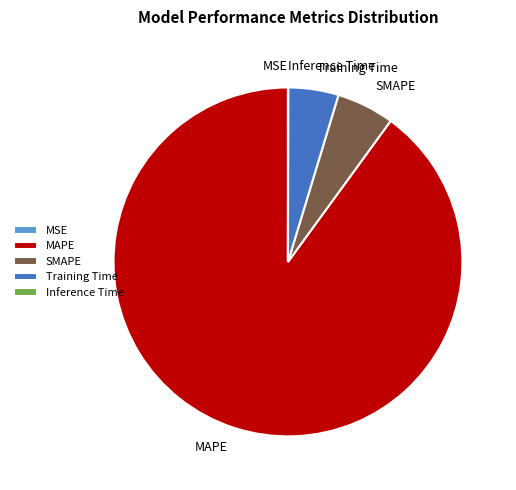

Which slice is the largest?

MAPE